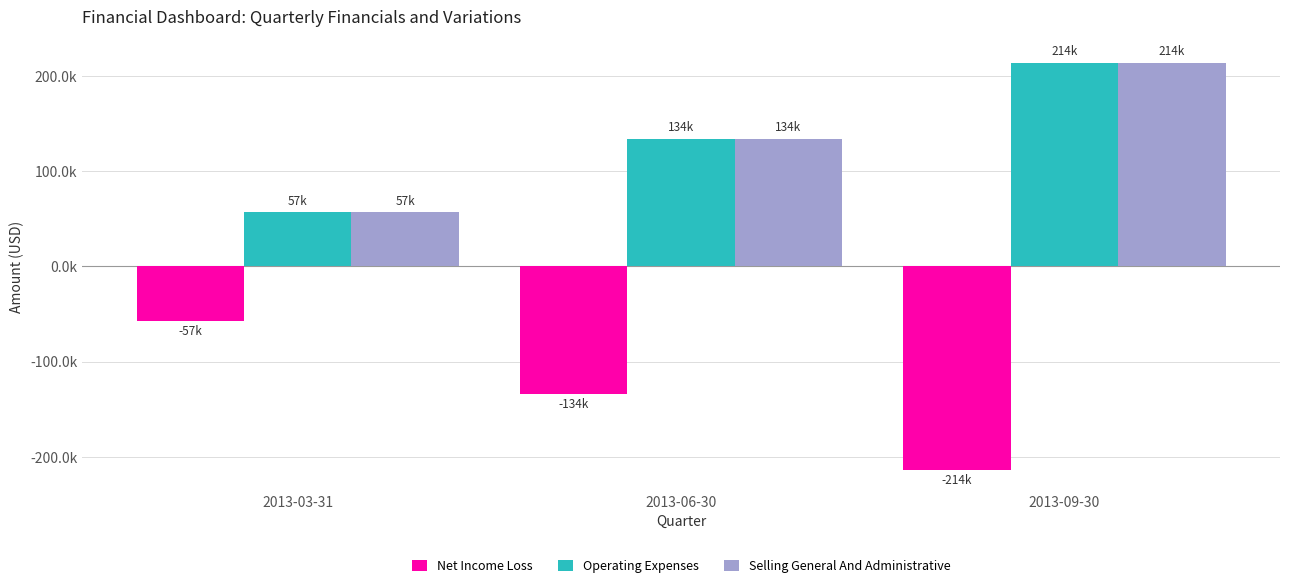

What are all the series names shown in the legend?

Net Income Loss, Operating Expenses, Selling General And Administrative